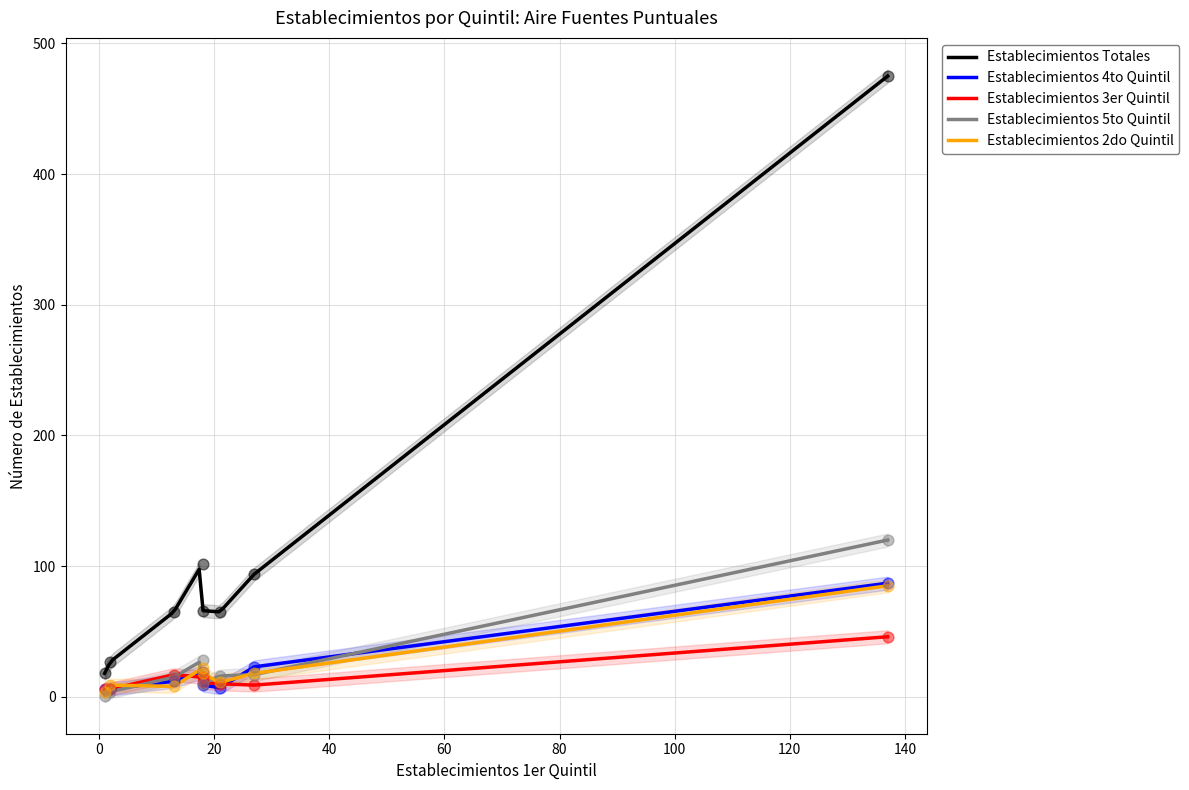

True or false: Establecimientos 2do Quintil and Establecimientos Totales cross at least once.

False